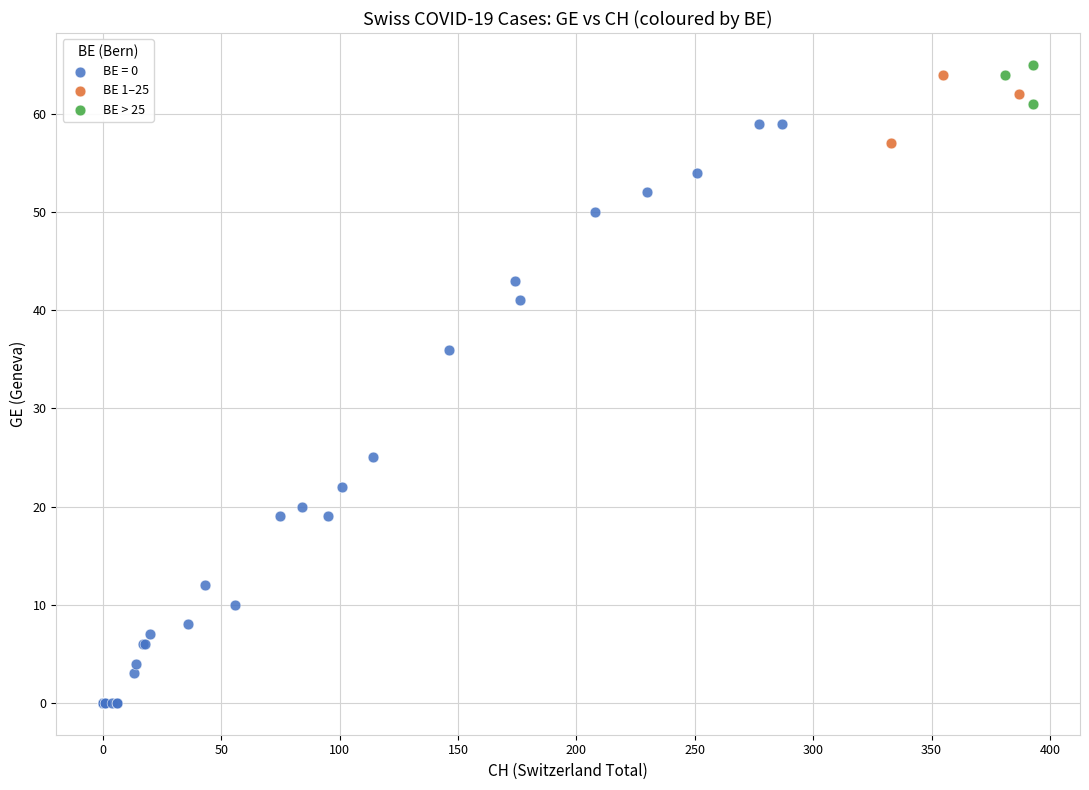

Which series reaches the minimum Y coordinate?

BE = 0